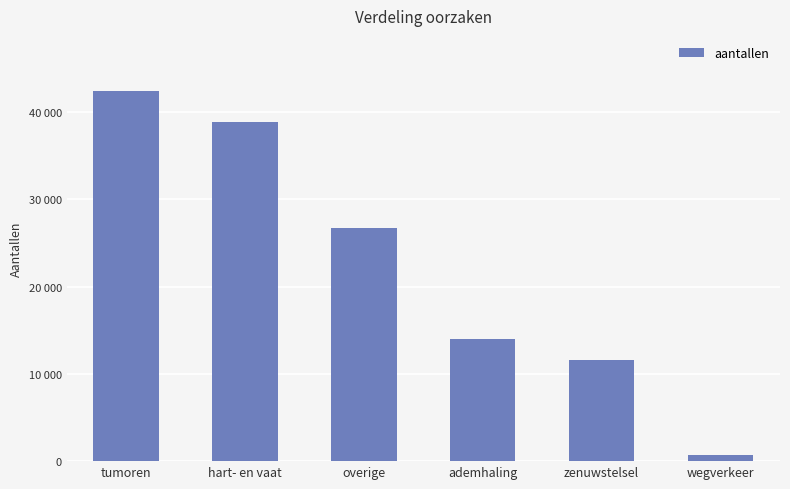

Is it true that the value at ademhaling is 19825?

False